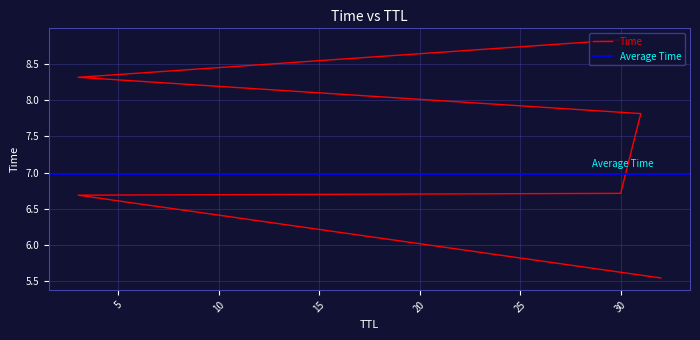

What is the minimum value shown in the chart?

5.5